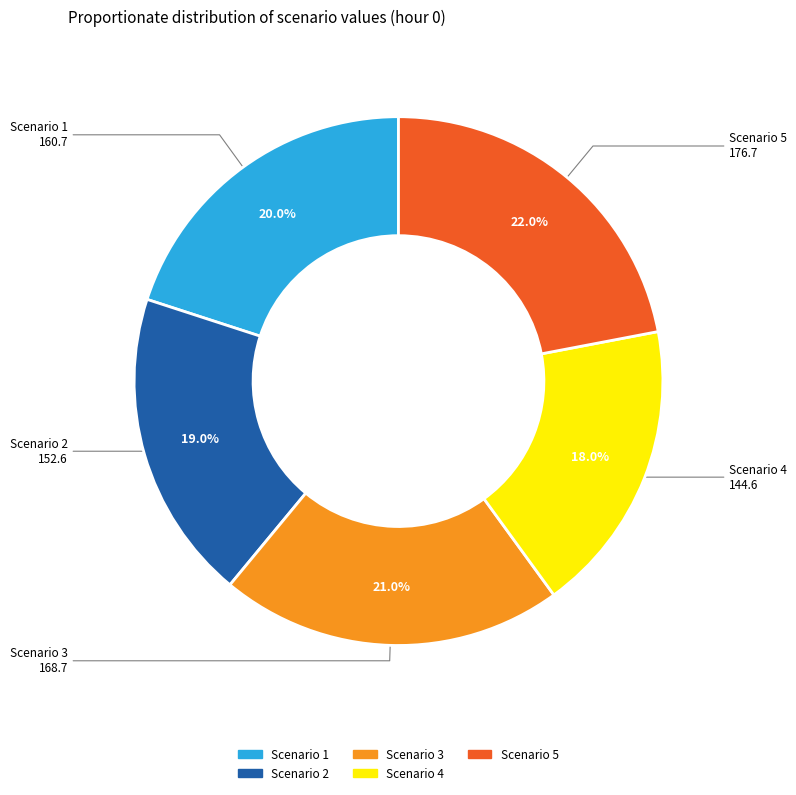

Which category has the biggest portion of the pie?

Scenario 5